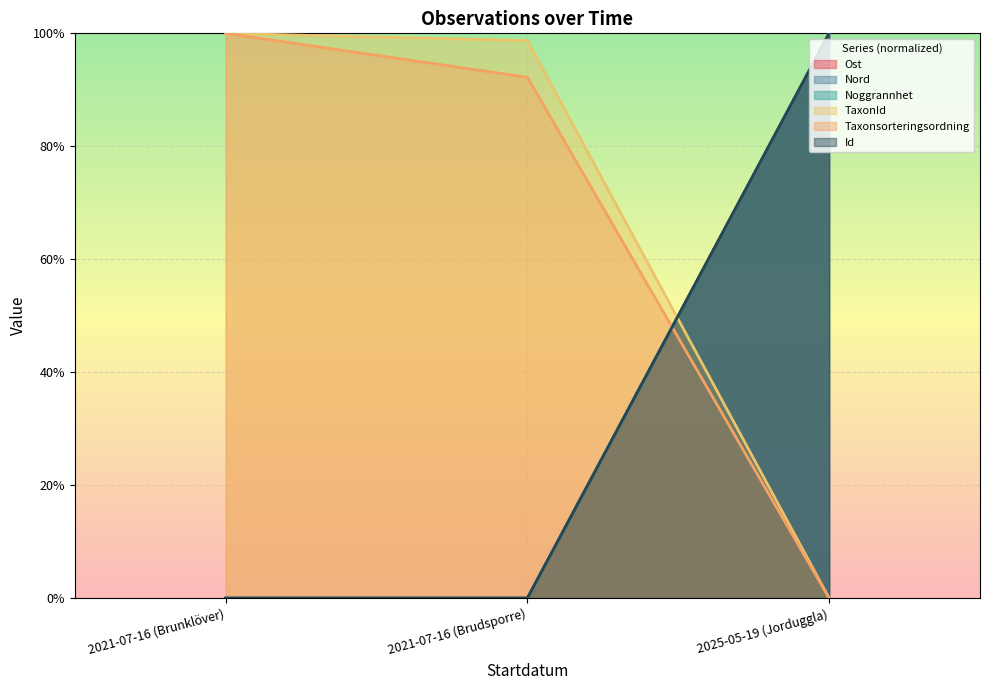

Does the chart display data point markers on the line(s)?

No